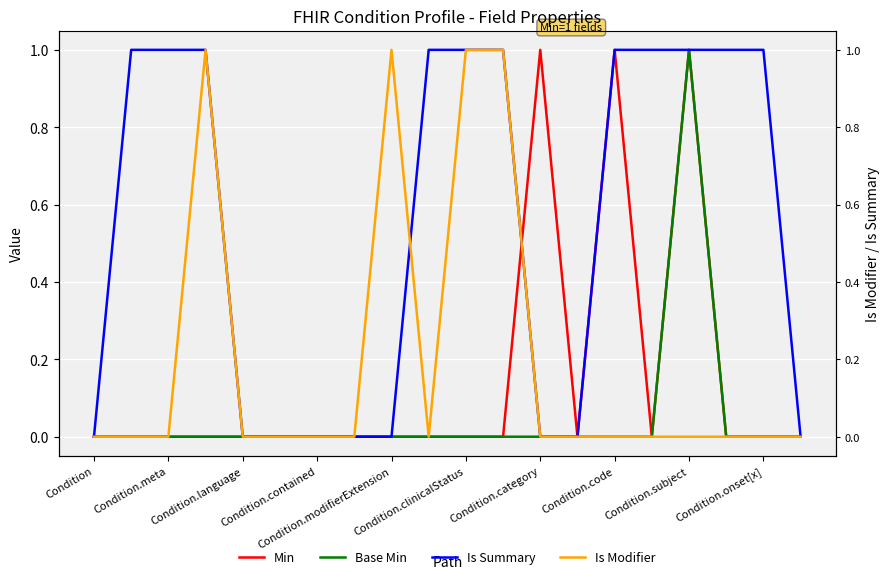

The value of Min at Condition.code is 1. True or false?

False